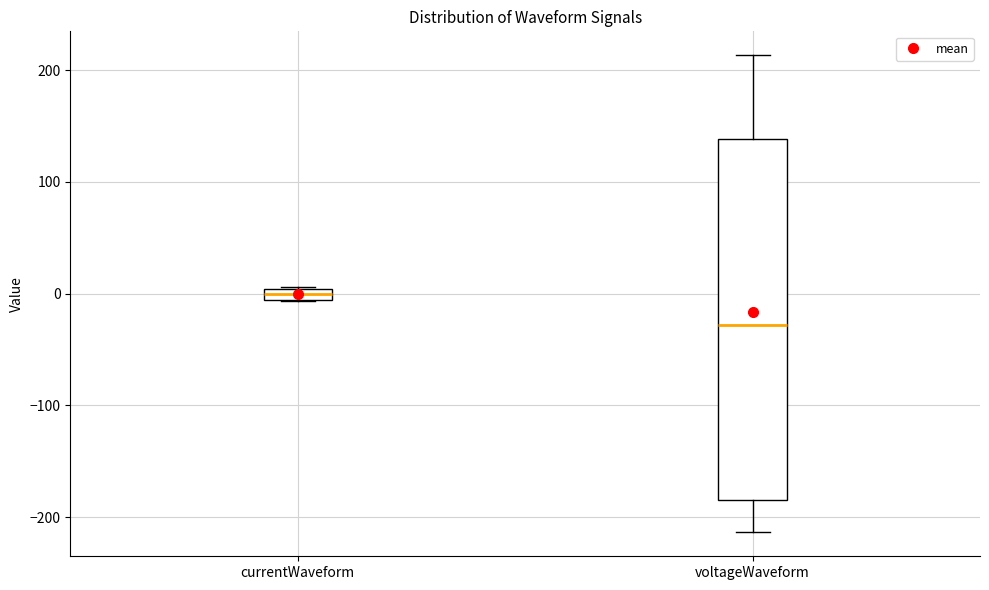

Which box is the tallest, from its lower edge to its upper edge?

voltageWaveform